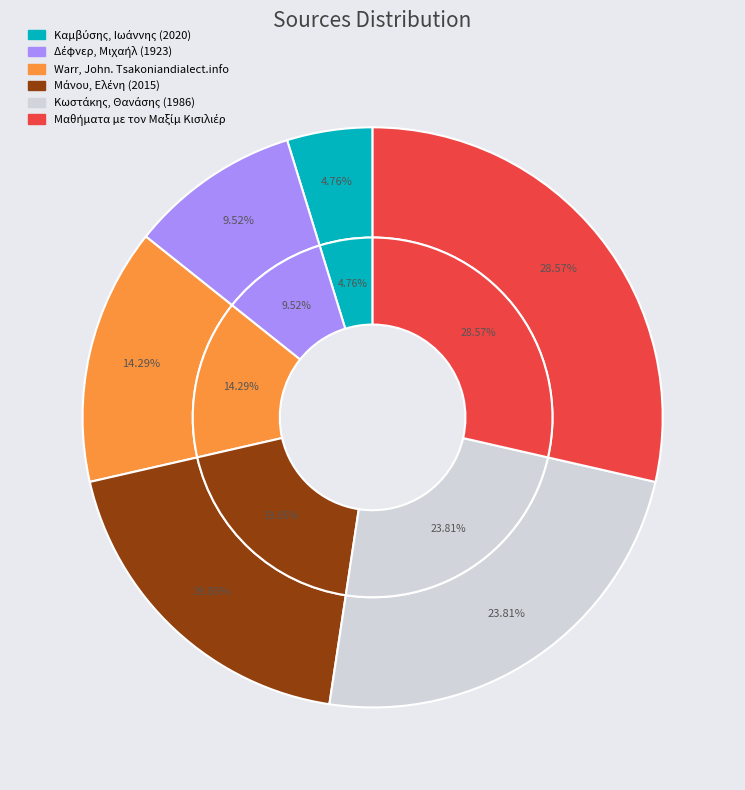

What is the change in value from Δέφνερ, Μιχαήλ (1923) to Μαθήματα με τον Μαξίμ Κισιλιέρ?

+4